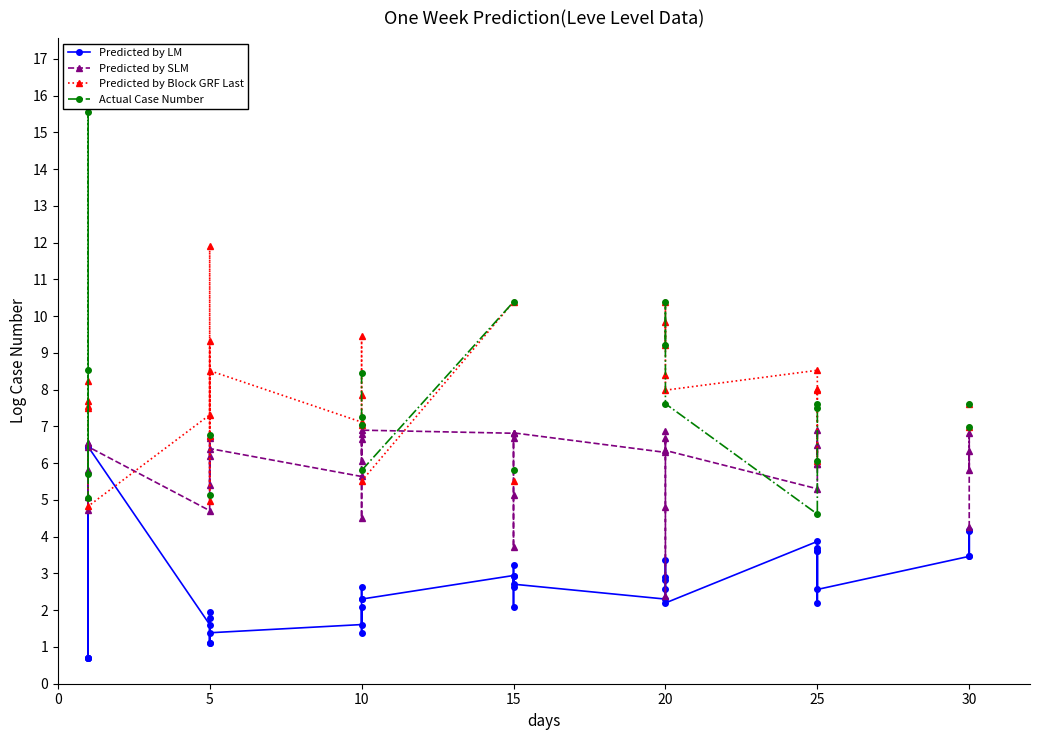

True or false: Predicted by Block GRF Last has more than 2 interior local peaks.

True